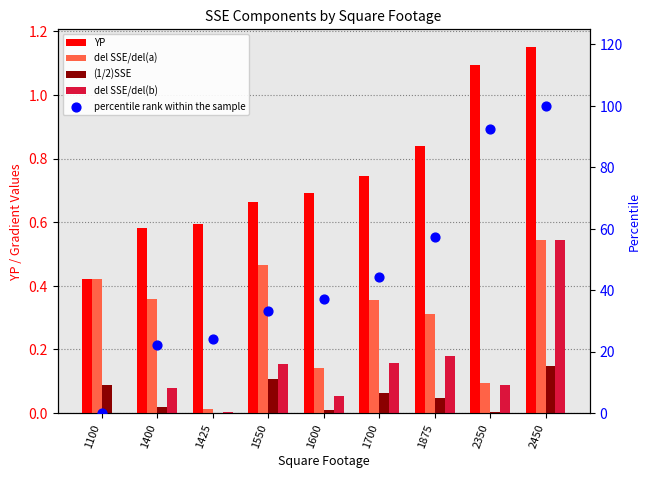

What is the total value across all series at 2450?

102.4